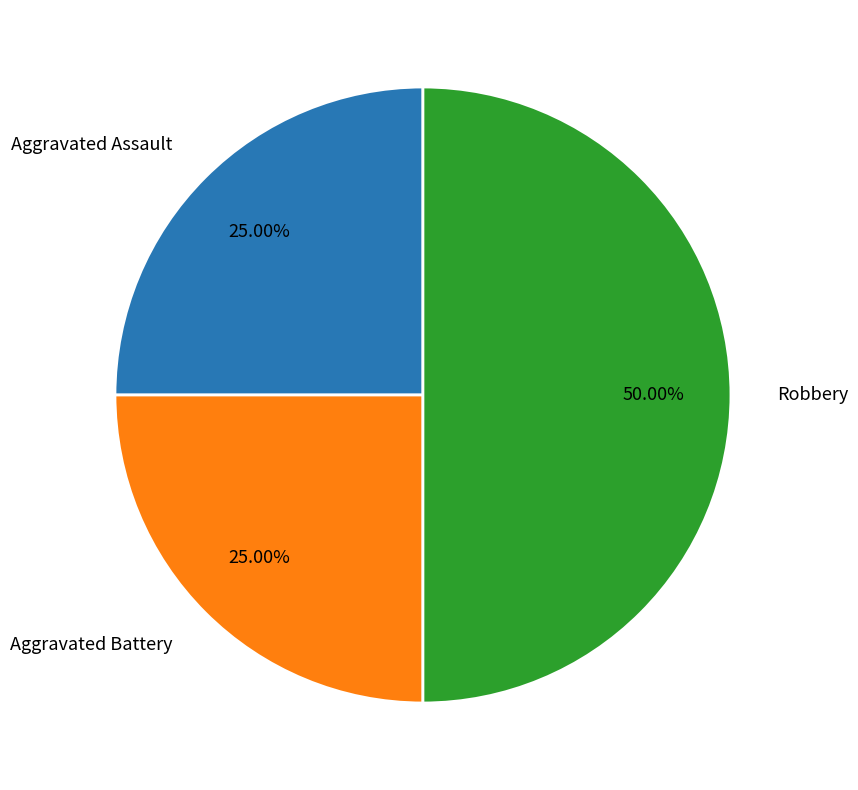

To the nearest percent, what is the average slice percentage?

33%